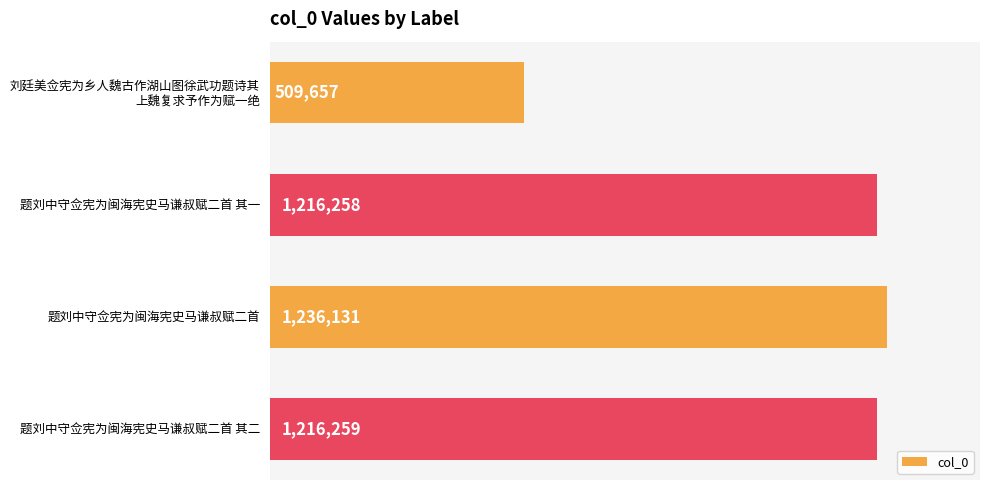

The value at 题刘中守佥宪为闽海宪史马谦叔赋二首 其一 is 693352. True or false?

False